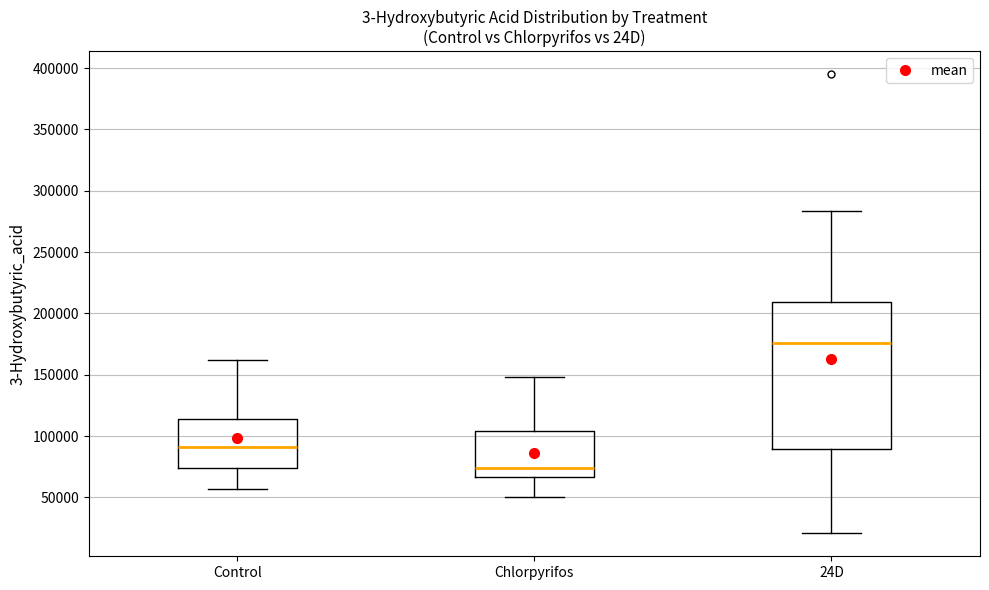

Reading left to right, read every box against the y-axis: the position of its median line, the range the box covers, and the ends of its whiskers. The values are not printed on the chart, so give them approximately, as read against the axis.

Control: median 90000, box 75000 to 115000, whiskers 55000 to 160000
Chlorpyrifos: median 75000, box 65000 to 105000, whiskers 50000 to 150000
24D: median 175000, box 90000 to 210000, whiskers 20000 to 285000